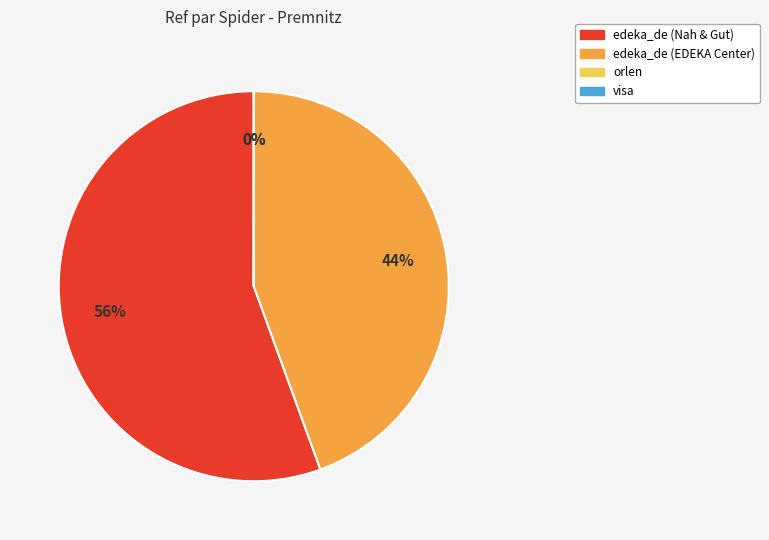

Combined, do visa and edeka_de (EDEKA Center) account for over 50%?

No